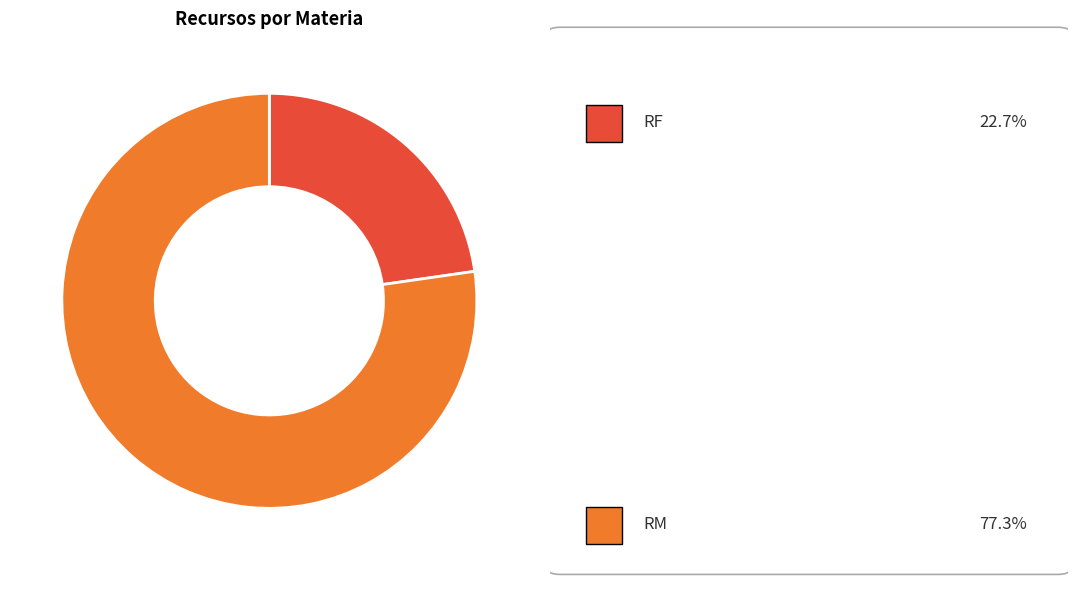

Does any single category account for the majority?

Yes